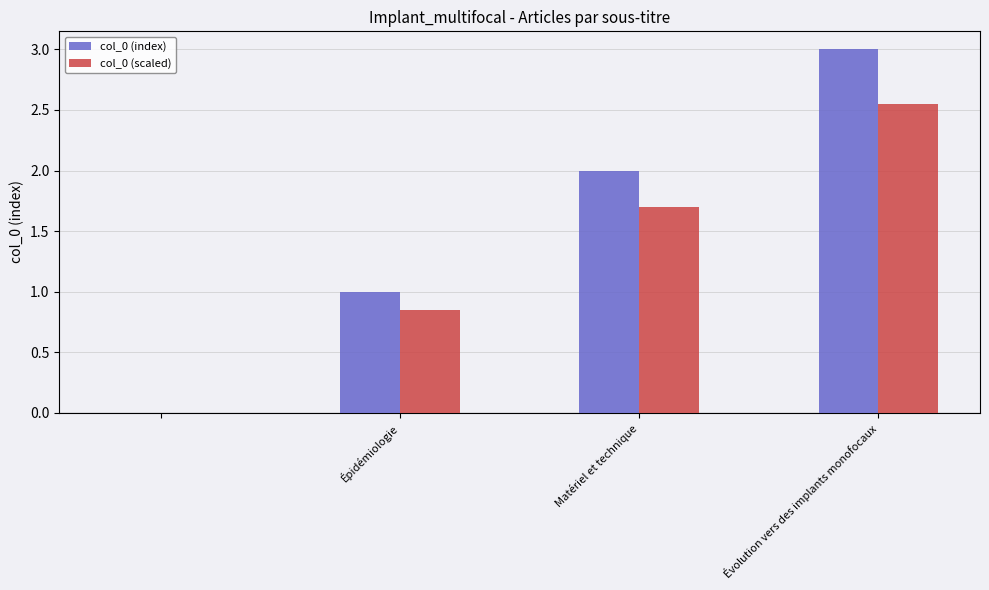

What is the sum of all col_0 (index) values?

6.0